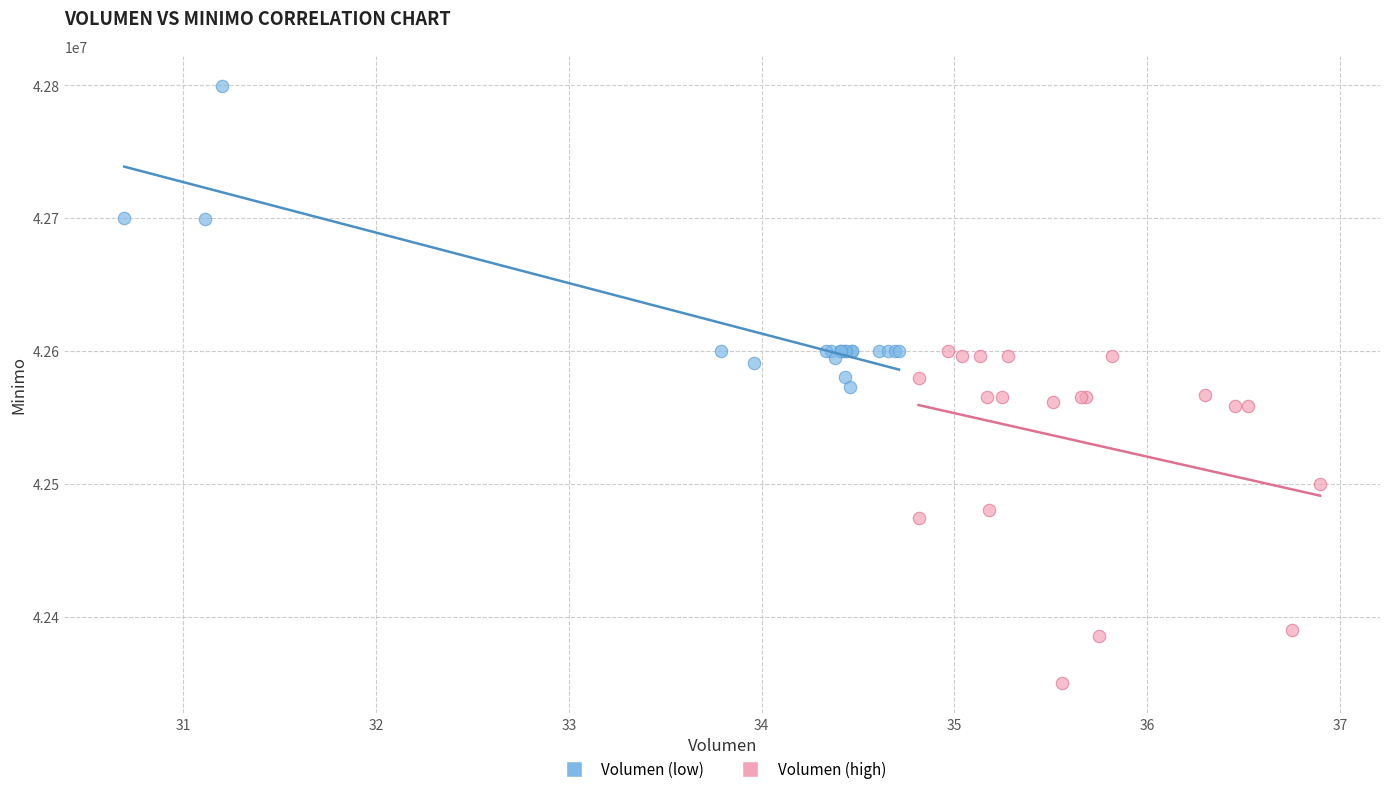

Which series has the largest Y range (max minus min)?

Volumen (high)